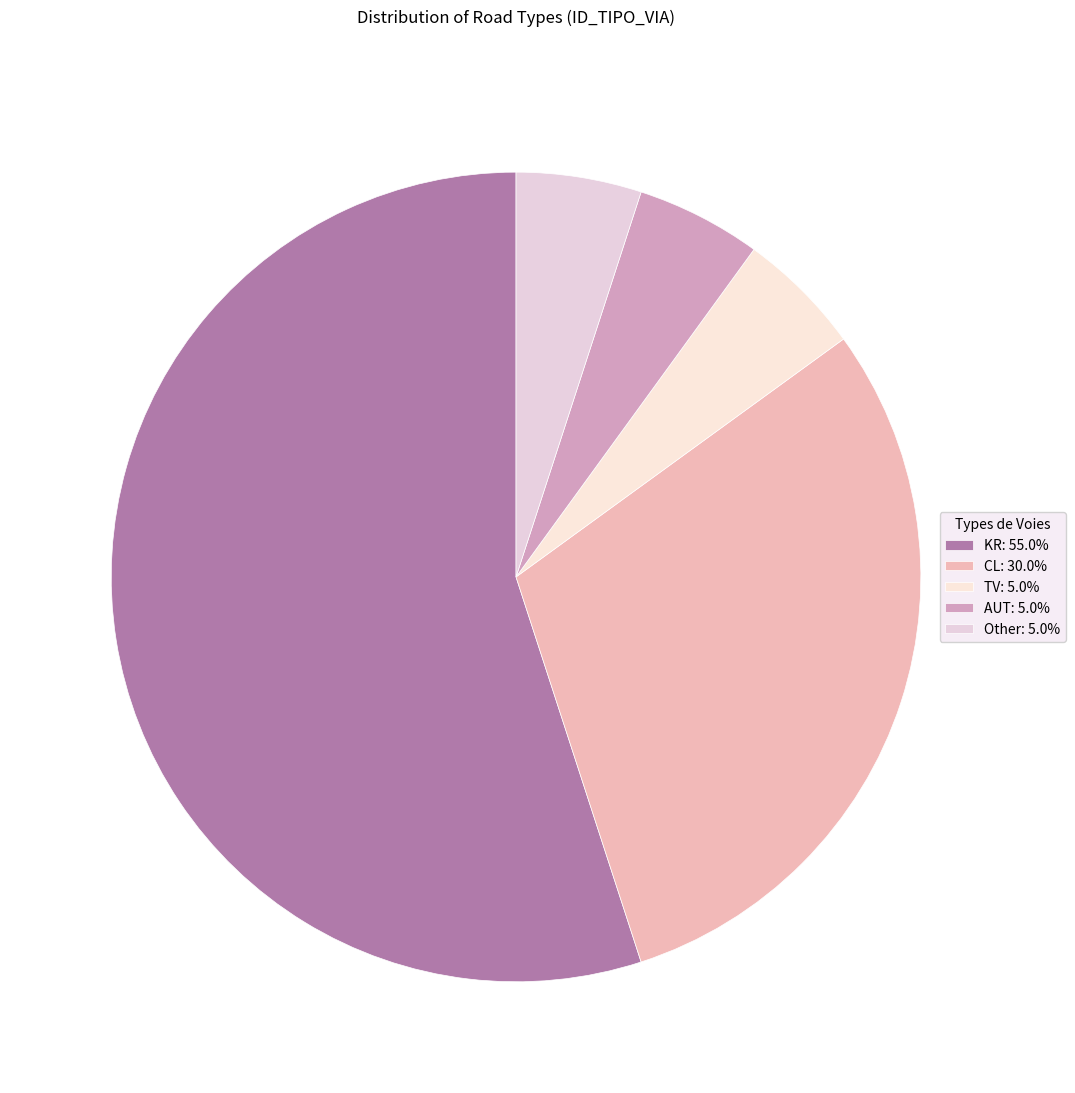

Combined, do AUT and TV account for over 50%?

No